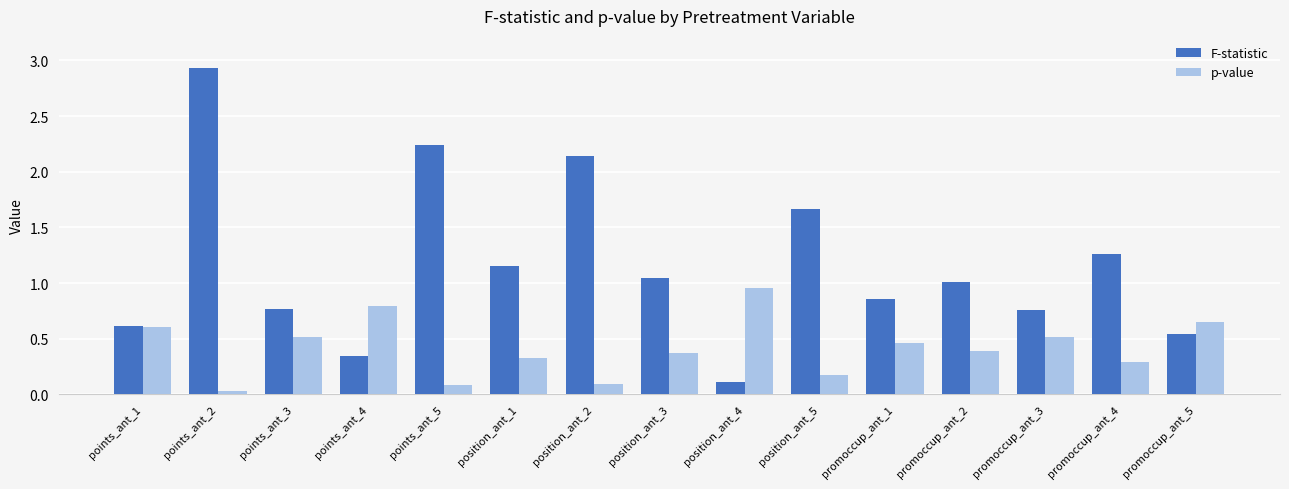

Which series changed the most between points_ant_5 and promoccup_ant_2?

F-statistic